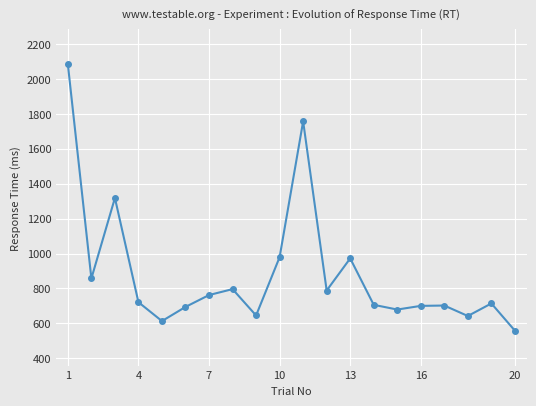

What is the greatest value displayed?

2084